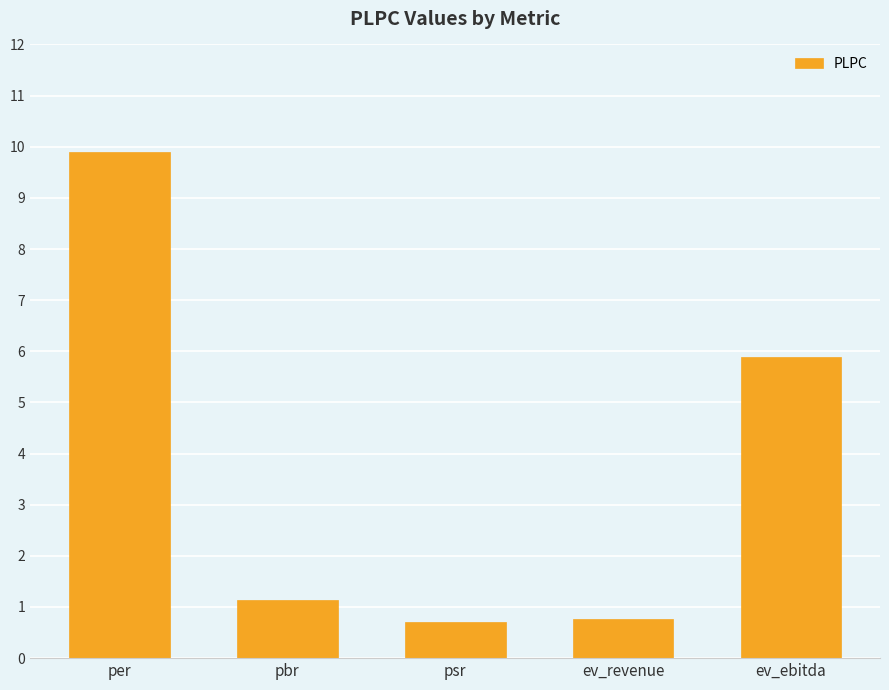

Reading left to right, extract all data points from this chart.

9.9	1.1	0.7	0.8	5.9